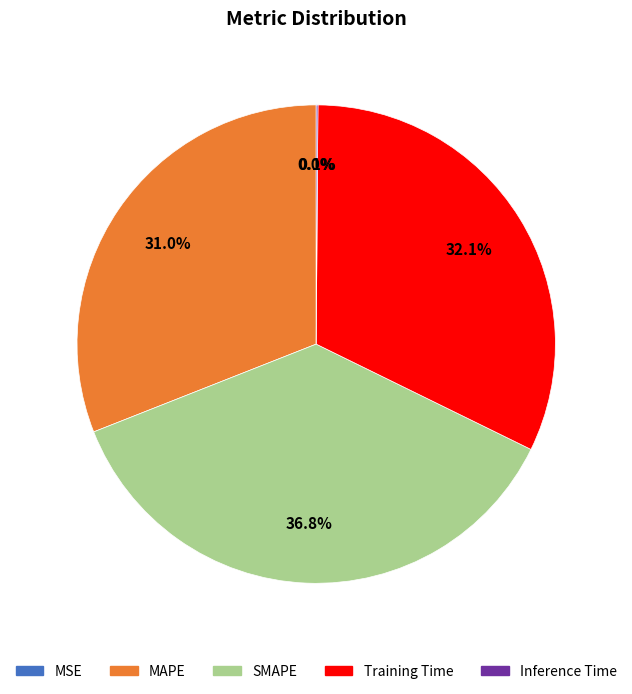

To the nearest percent, what percentage of the pie is SMAPE?

37%